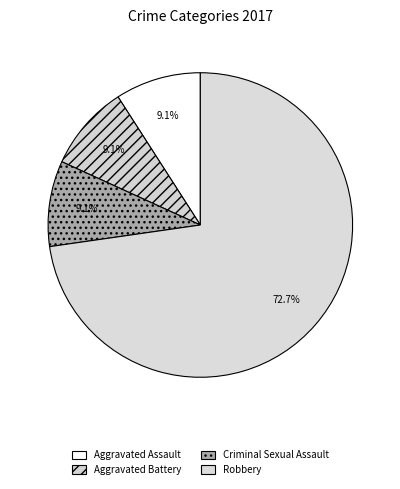

To the nearest percent, what is the average slice percentage?

25%